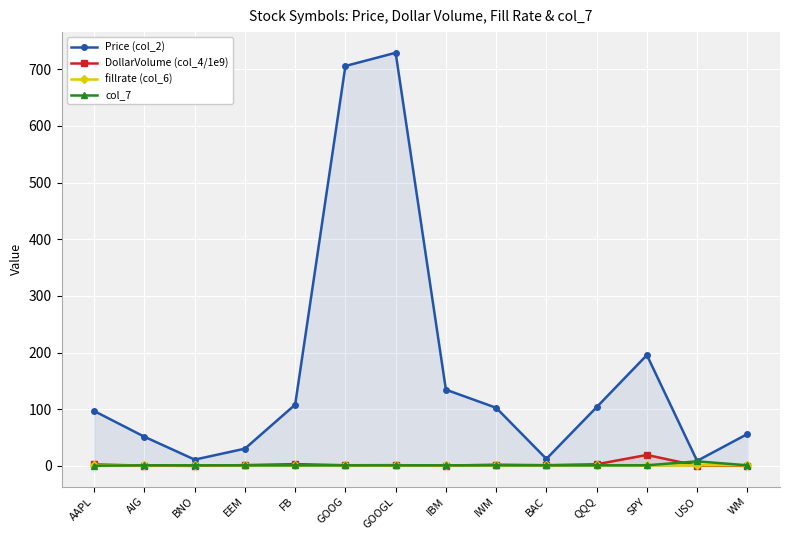

How many lines are shown in the chart?

4